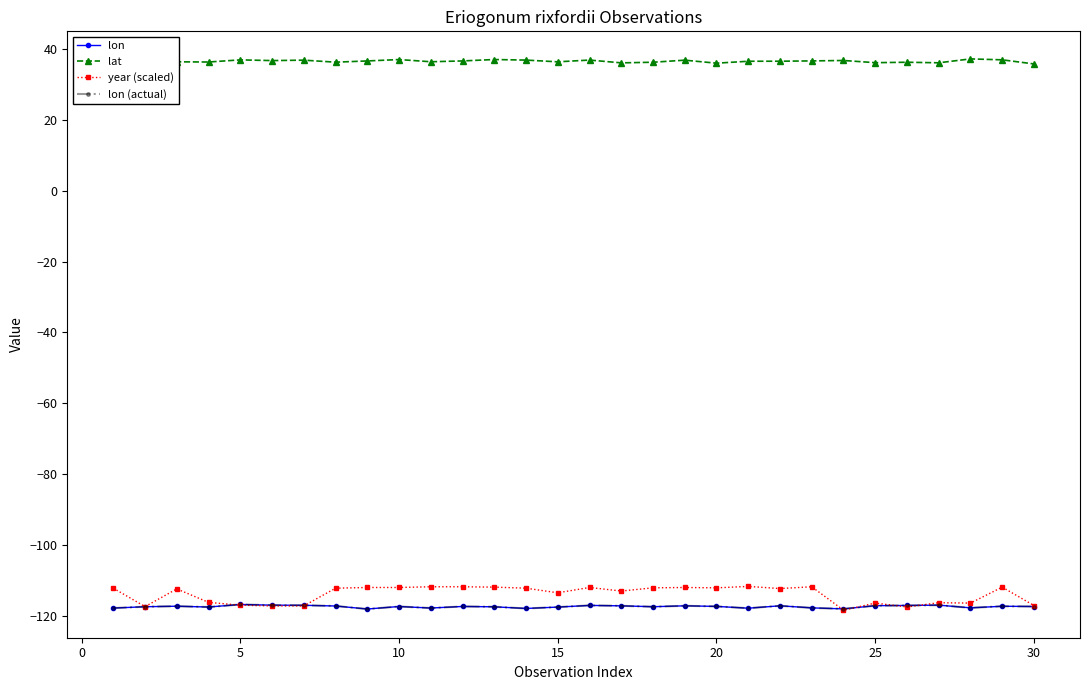

Does the chart have visible grid lines?

No